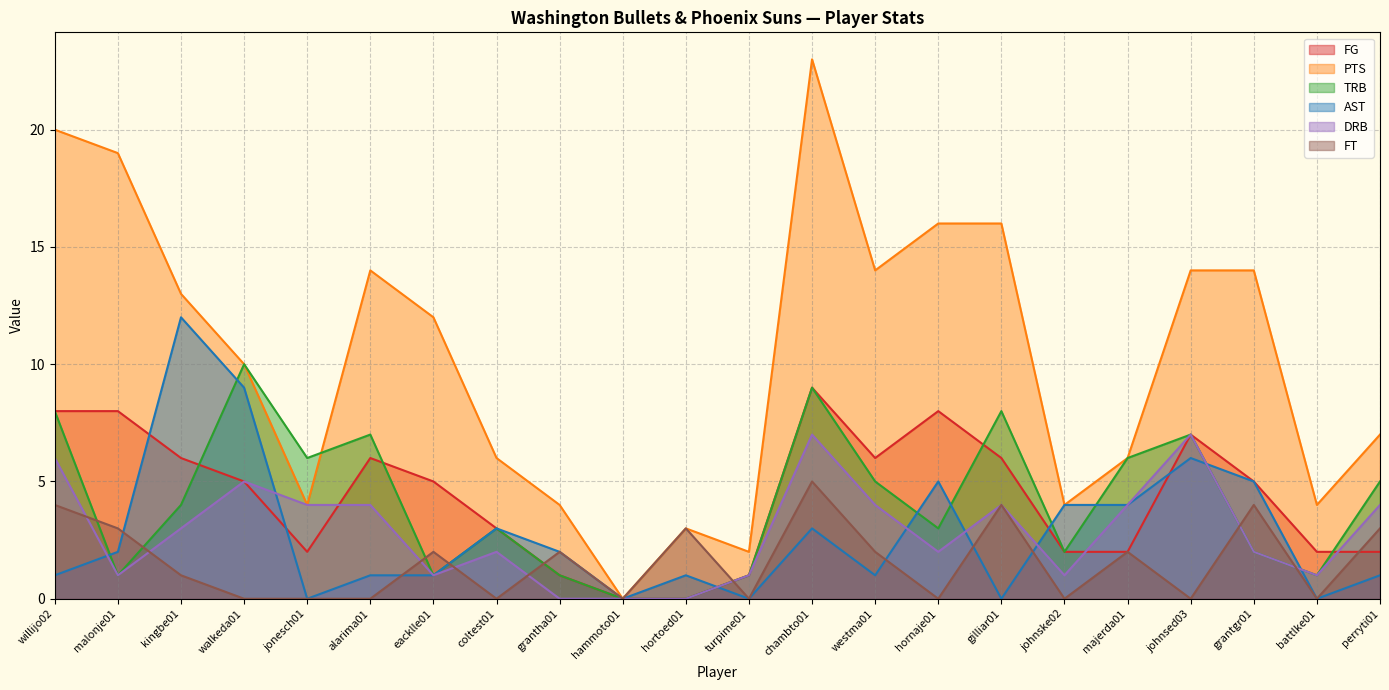

What is the difference between the highest and lowest values at johnske02?

4